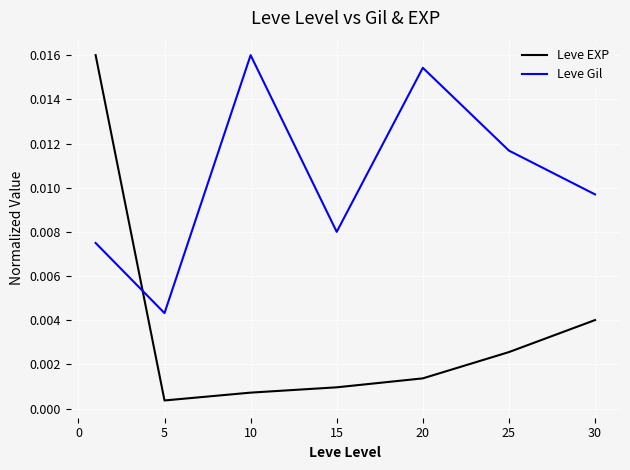

Which series has the largest range (max minus min)?

Leve EXP